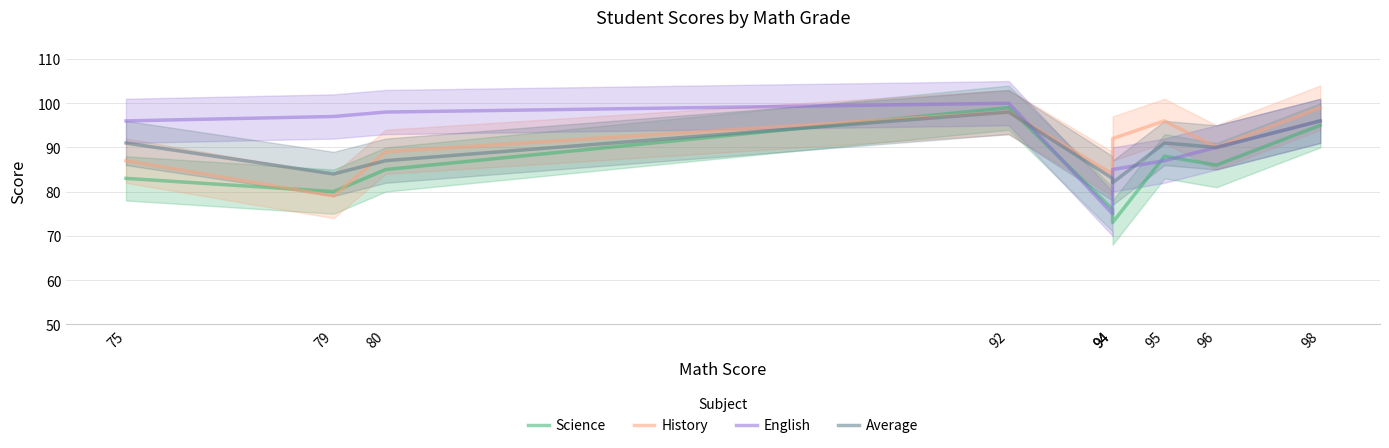

At which category does History reach its first local valley?

79